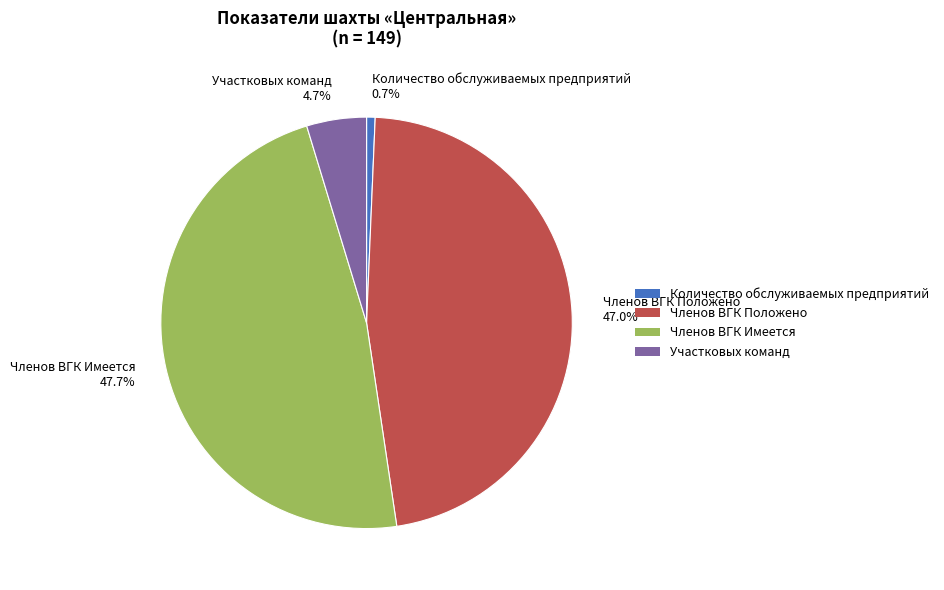

Does Членов ВГК Положено represent more than half of the total?

No